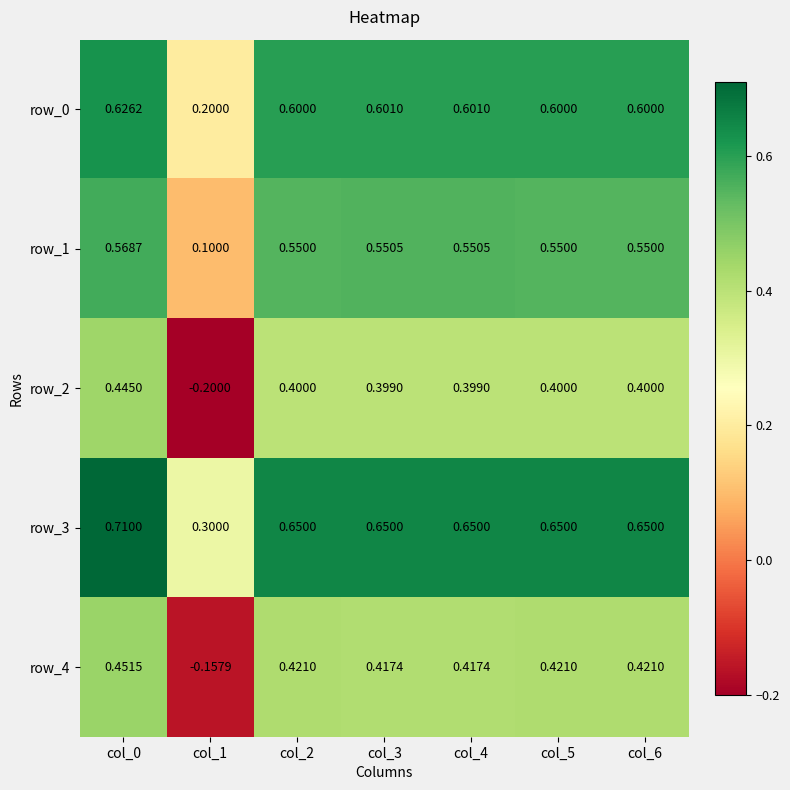

Where does the row_2 series first go above 0?

col_0